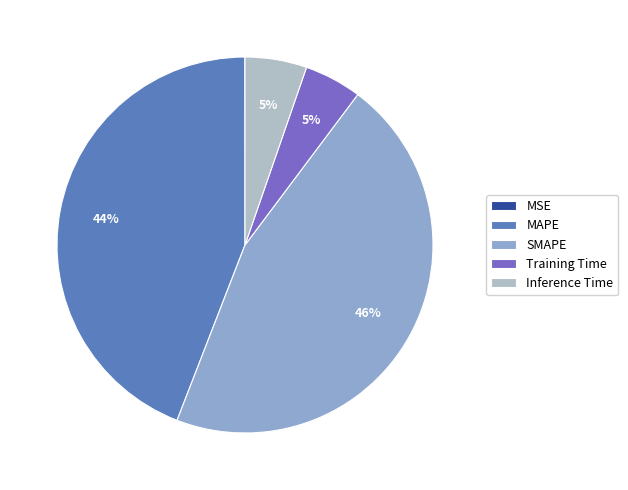

The MAPE slice represents 59% of the pie. True or false?

False